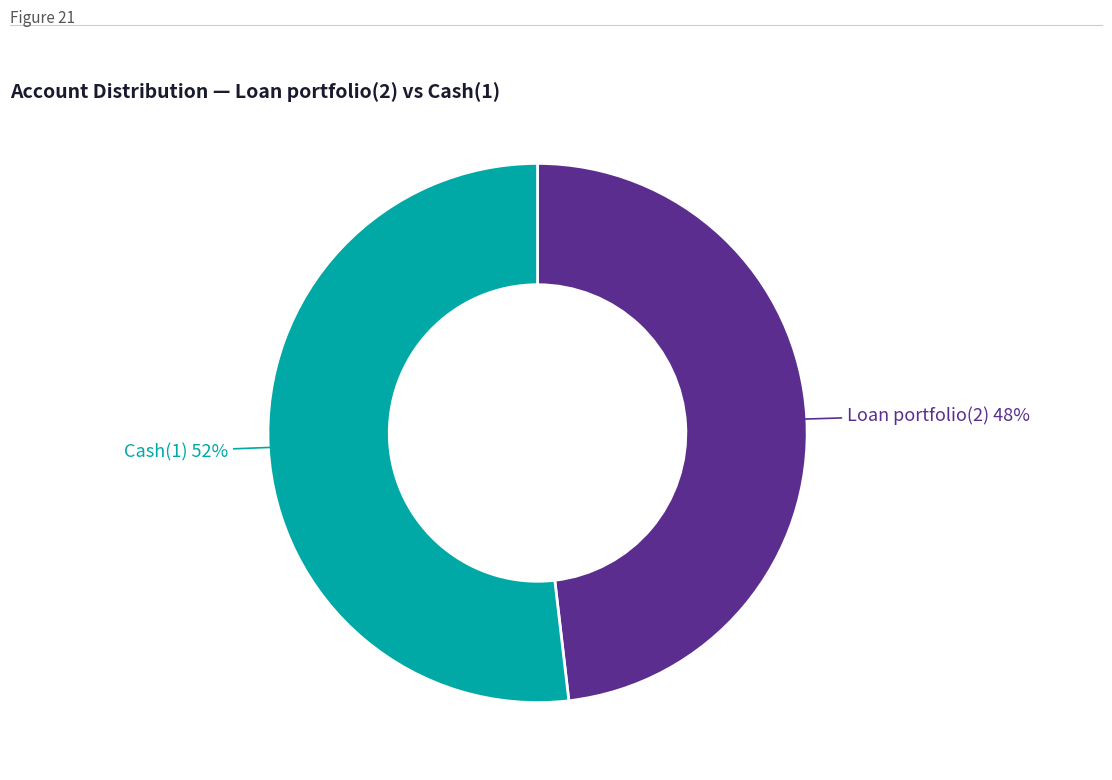

What is the majority slice?

Cash(1)